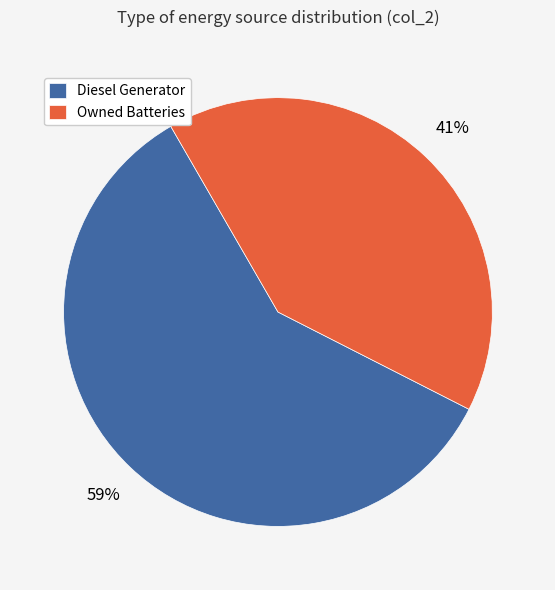

Is there any slice that represents more than half of the pie?

Yes